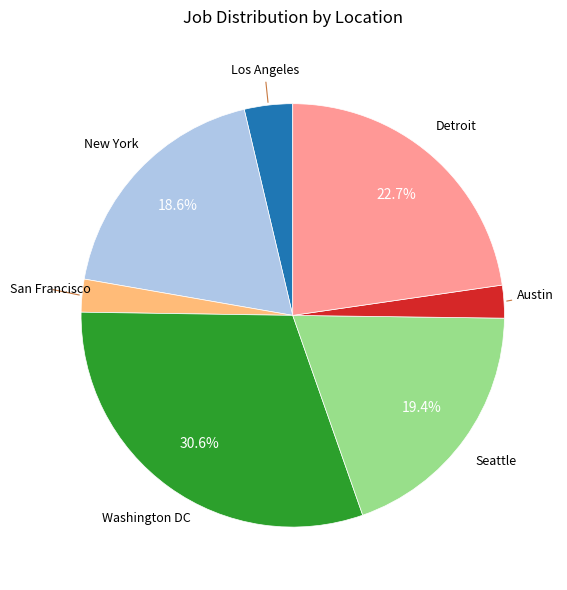

What is the largest slice in the pie chart?

Washington DC